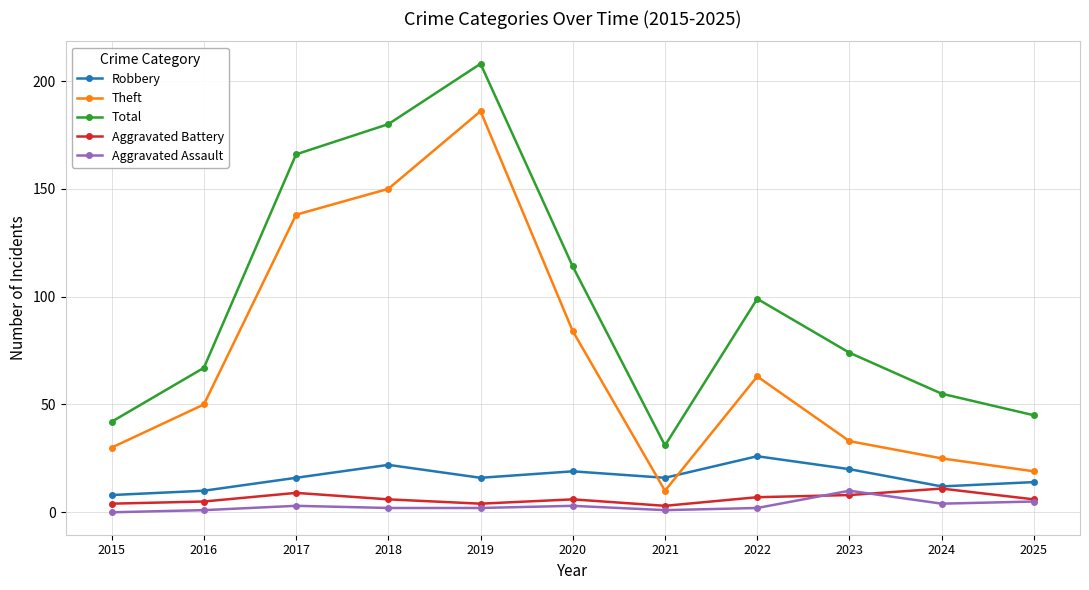

Which series has the widest spread of values?

Total